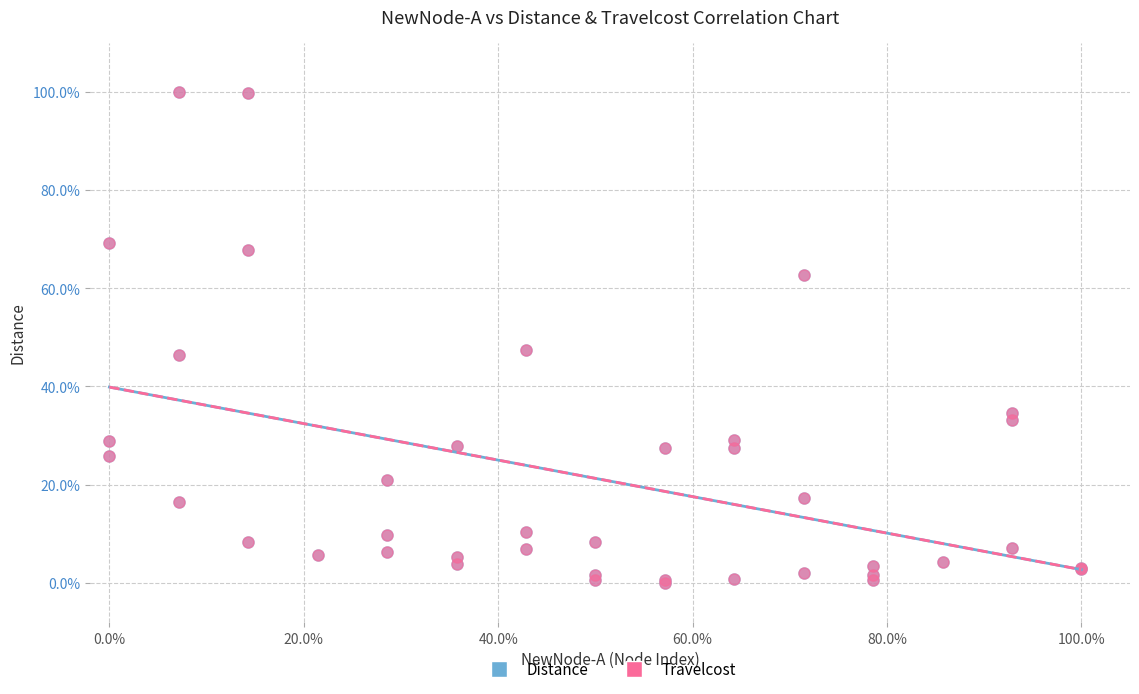

What are all the series names shown in the legend?

Distance, Travelcost